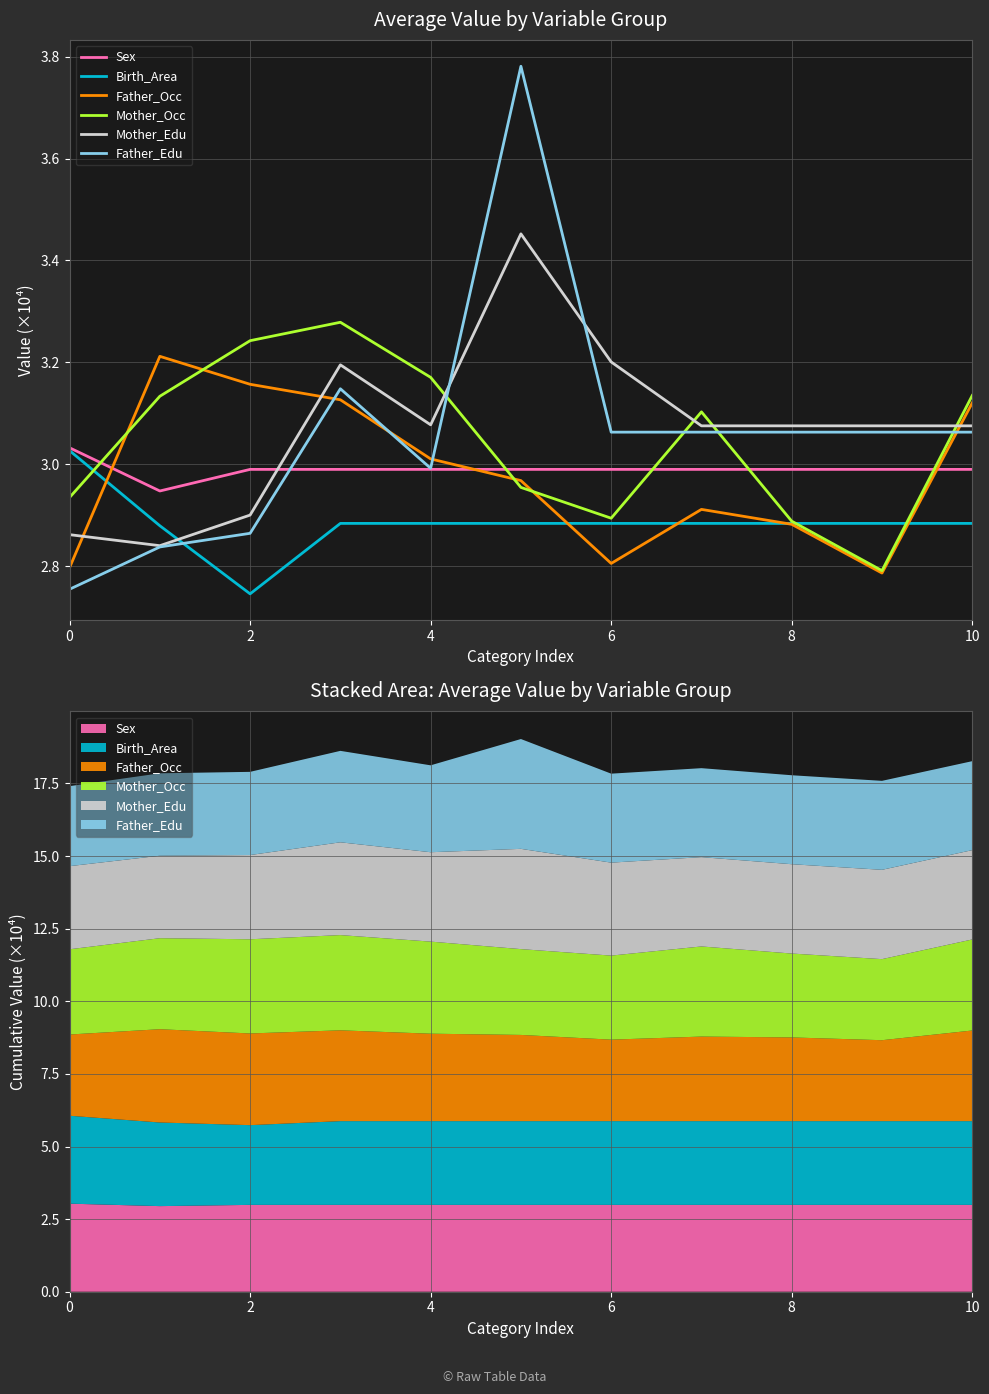

Which series ends up on top after the final intersection of Mother_Occ and Father_Edu?

Mother_Occ